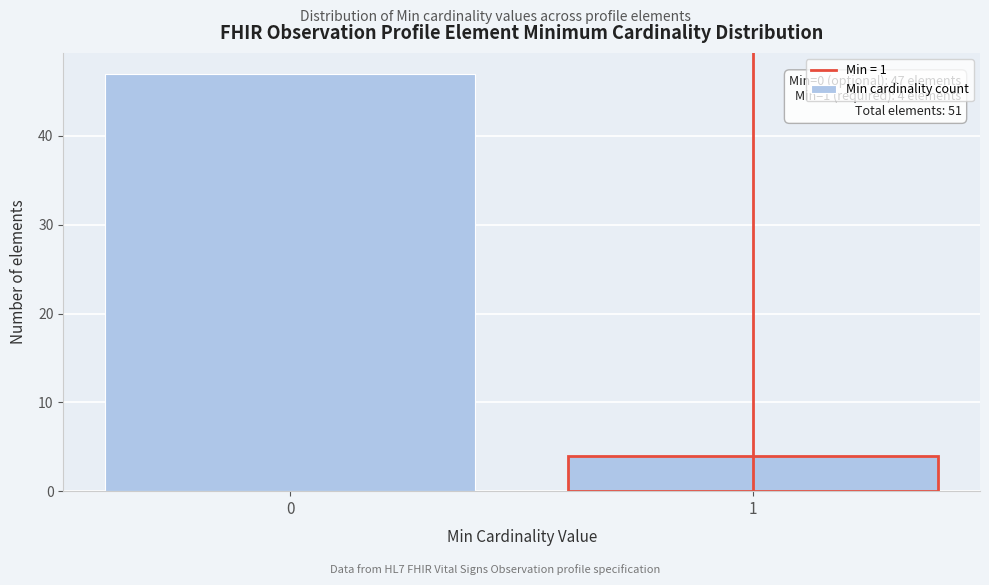

Reading left to right, transcribe all the data shown in this chart.

47	4